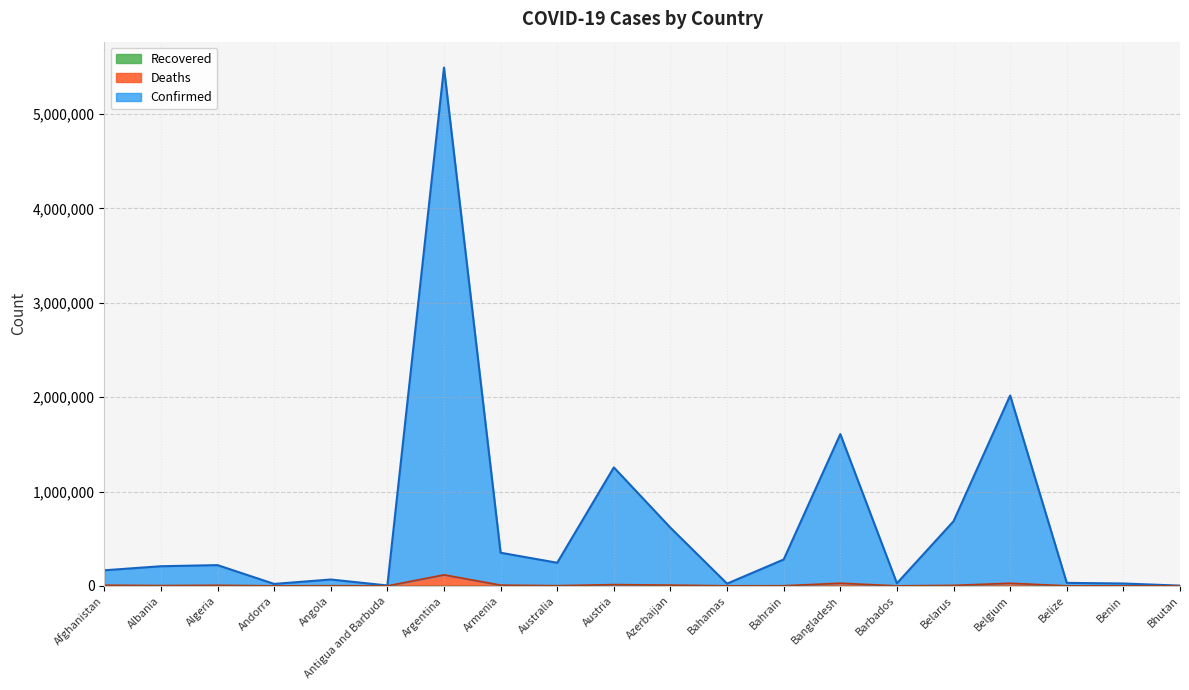

What is the minimum value shown in the chart?

3